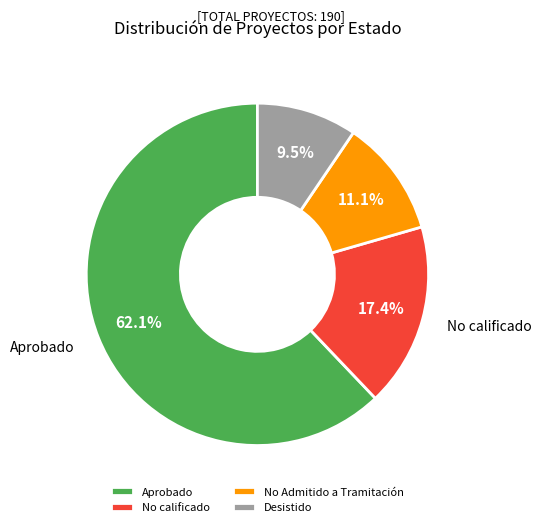

Do Desistido and Aprobado together represent more than half of the pie?

Yes